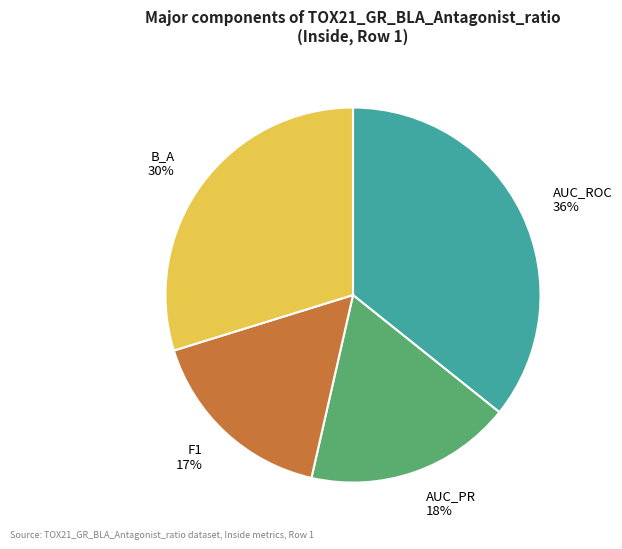

Is there any slice that represents more than half of the pie?

No